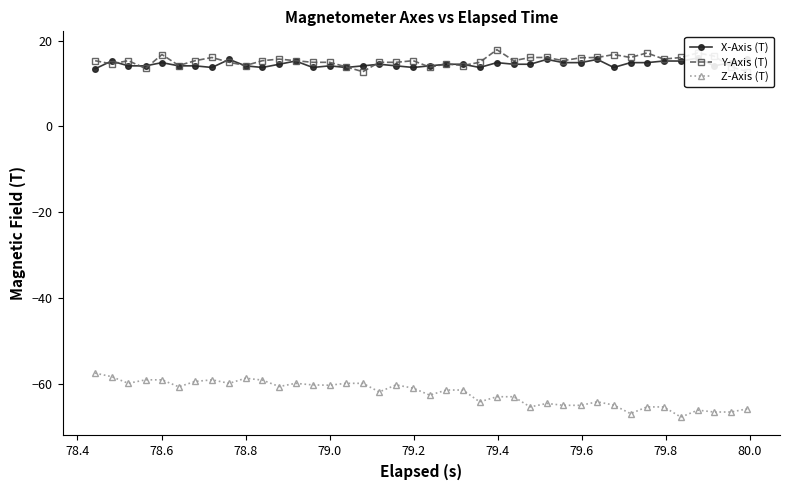

True or false: Z-Axis (T) has more than 1 points higher than both neighbors.

True